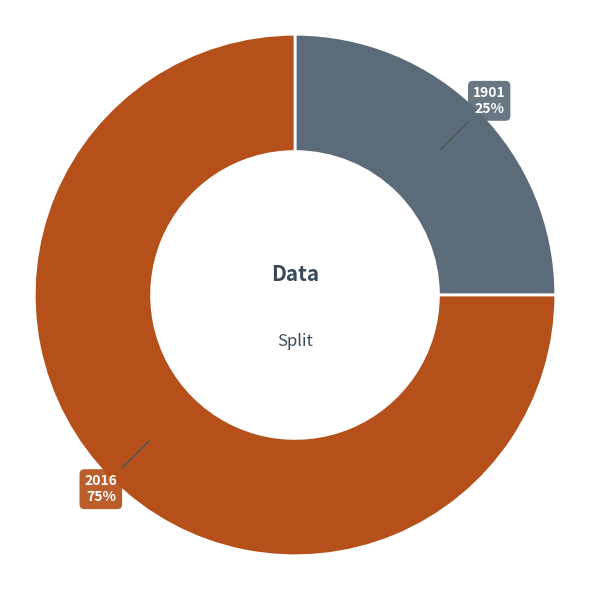

To the nearest percent, what is the difference between the largest and smallest slice percentages?

50%